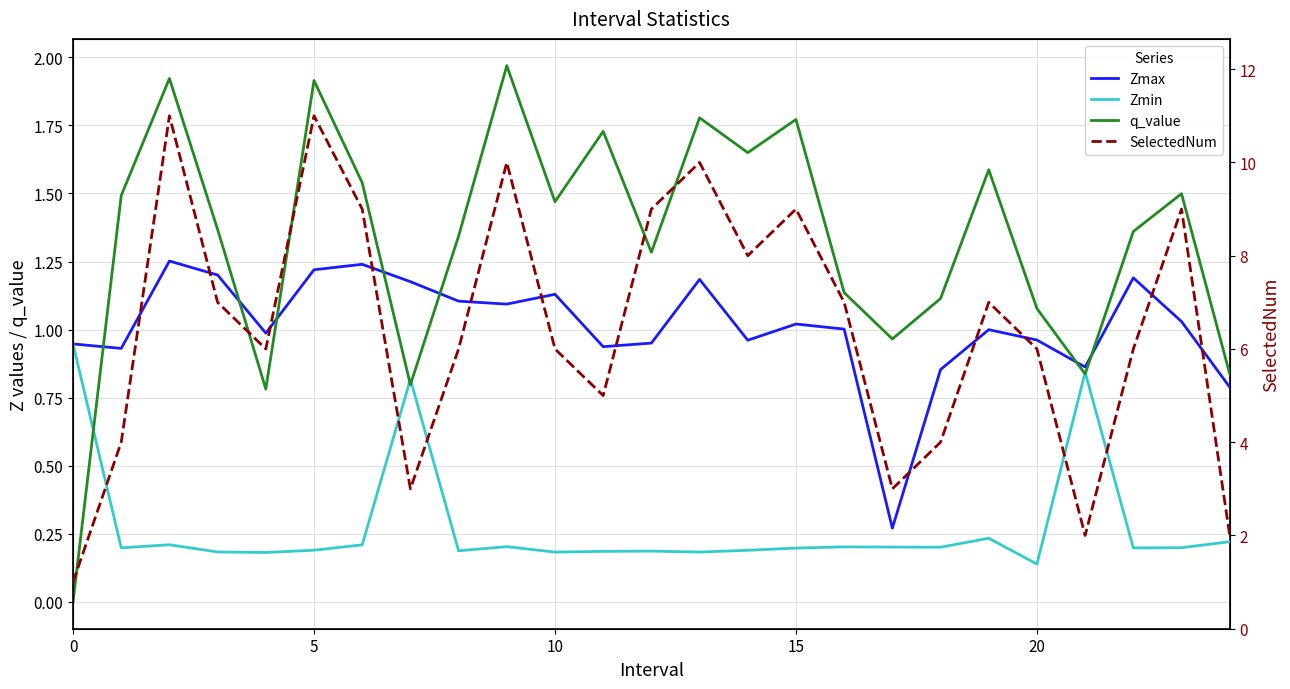

True or false: Zmax has more than 0 interior local peaks.

True